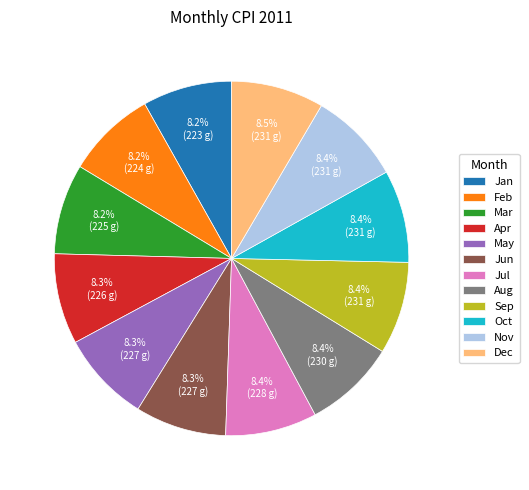

What percentage is the Aug slice, to the nearest percent?

8%